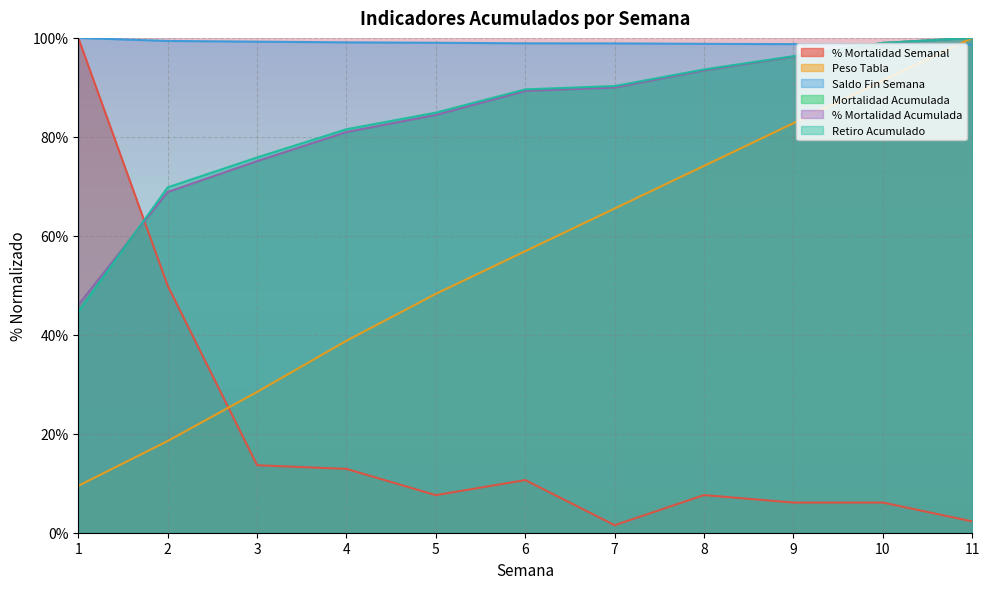

At which category is the sum across all series the highest?

11